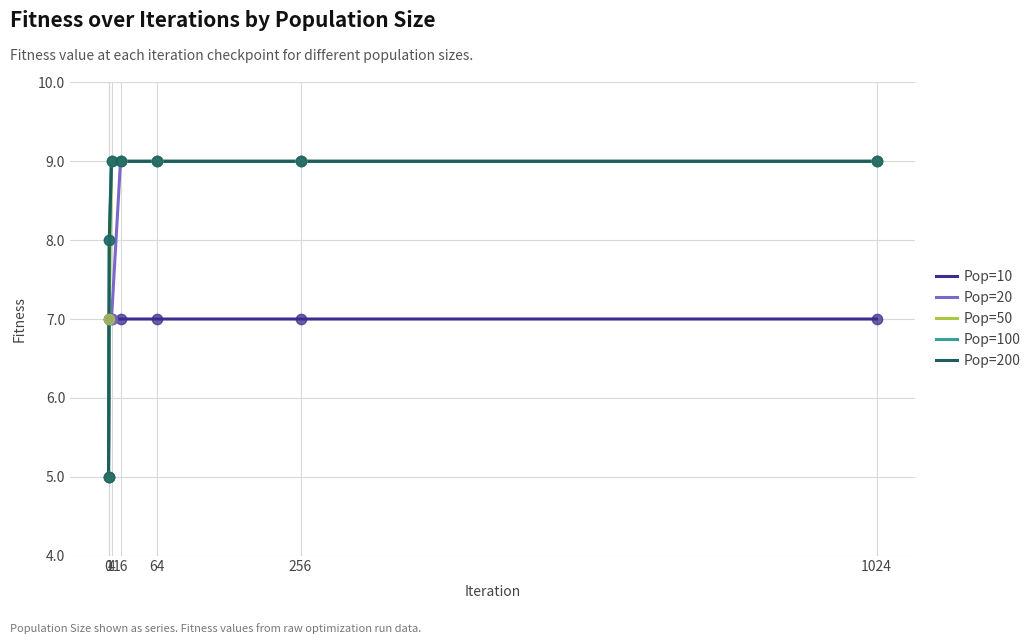

Which series has the largest total across all categories?

Pop=100